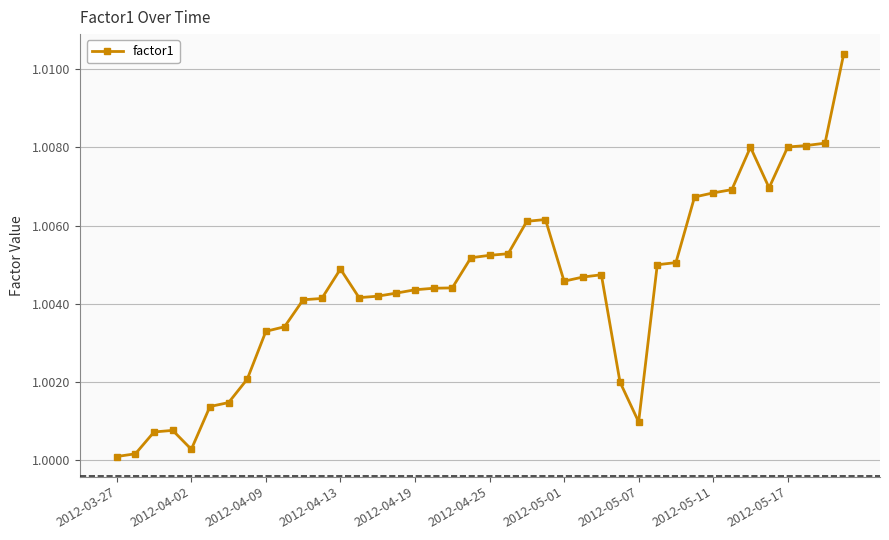

What is the sum of all values?

40.2